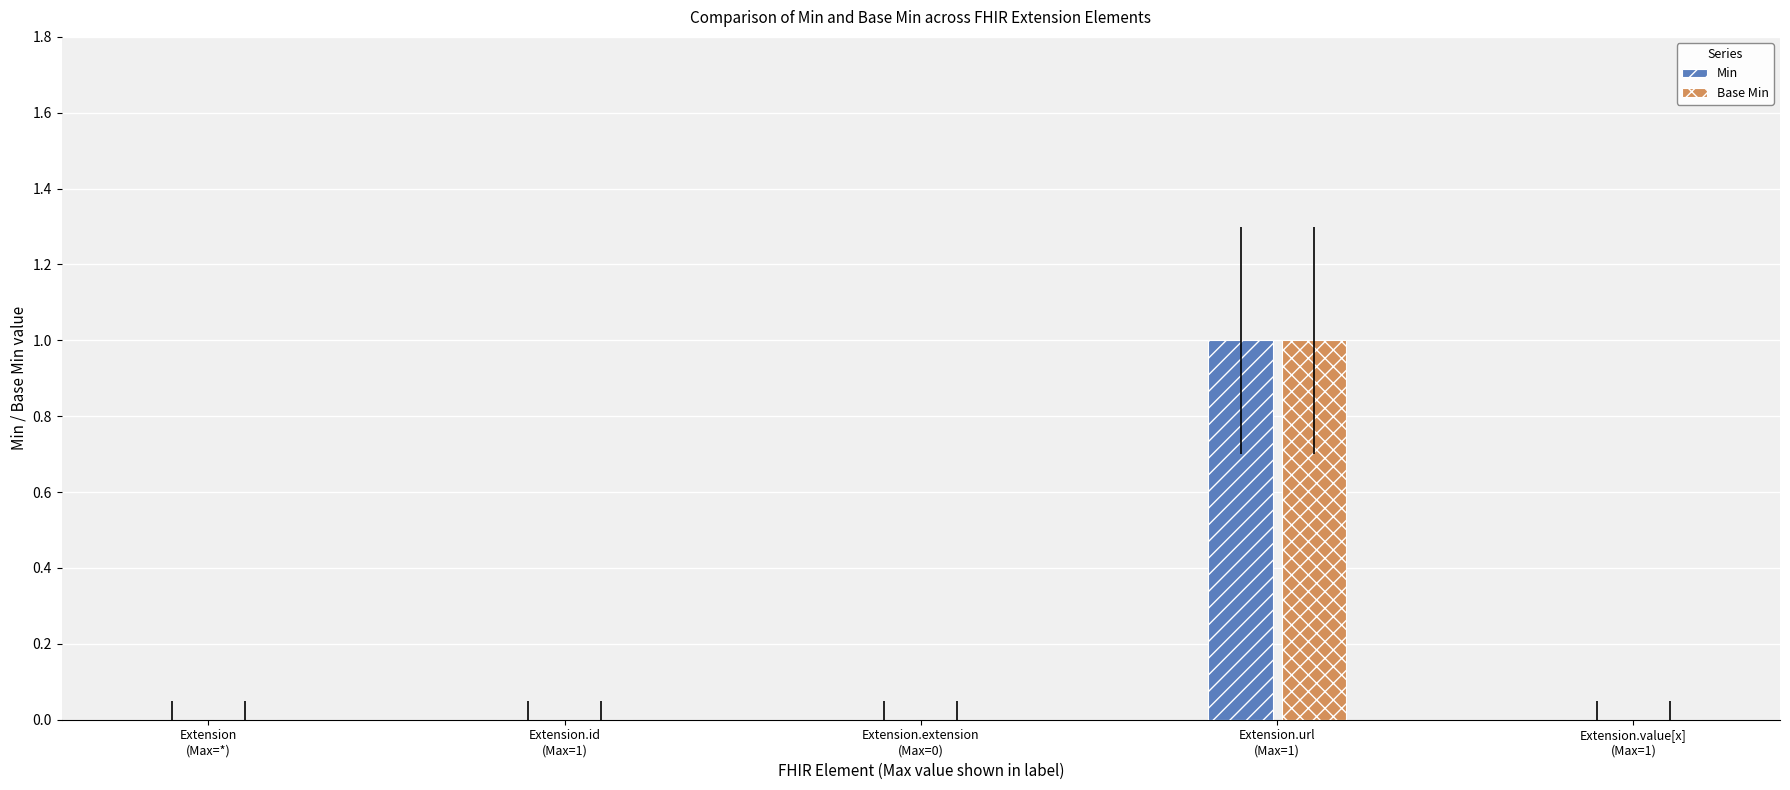

Count the number of categories in the chart.

5